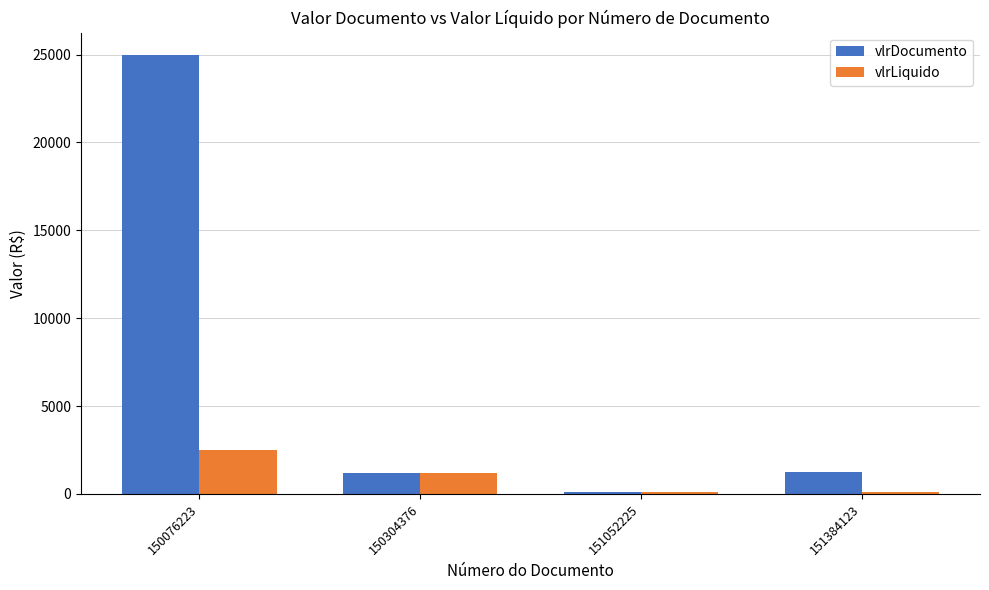

List the series in order of their peak value, highest first.

vlrDocumento, vlrLiquido